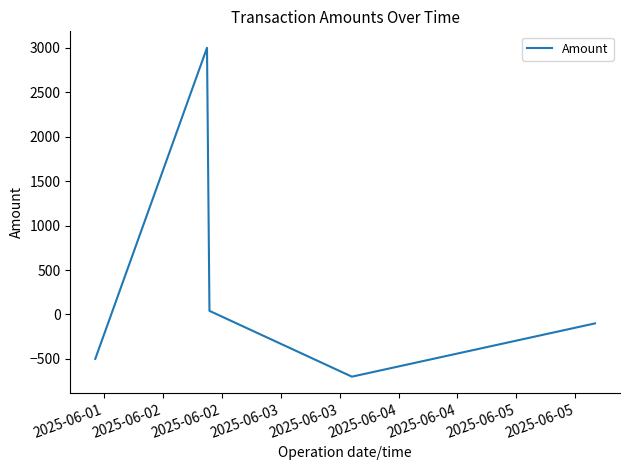

What is the smallest value displayed?

-700.0